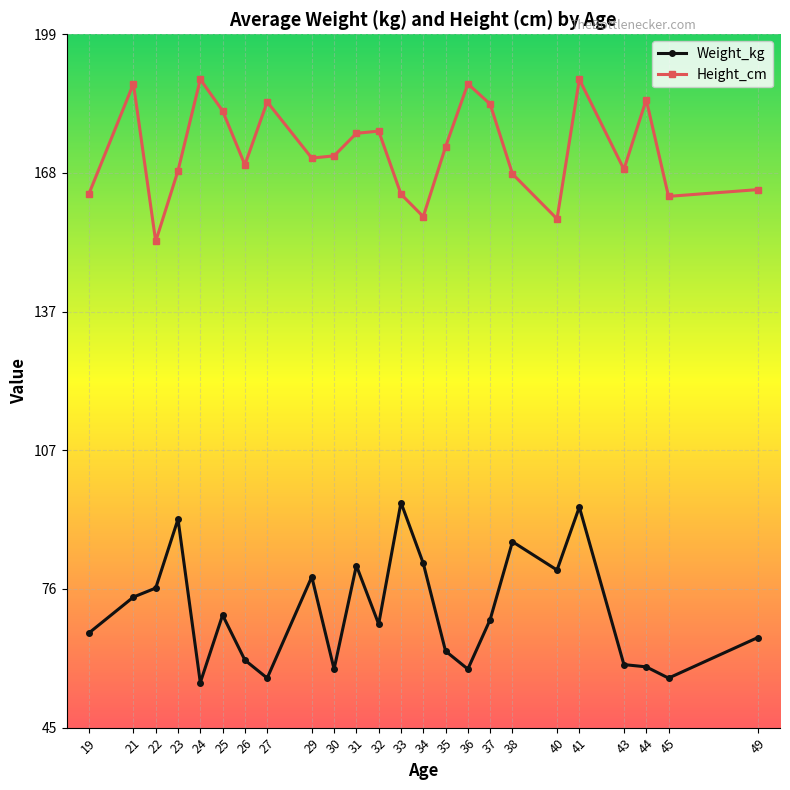

True or false: Height_cm has a value of 163.5 at 33.

True